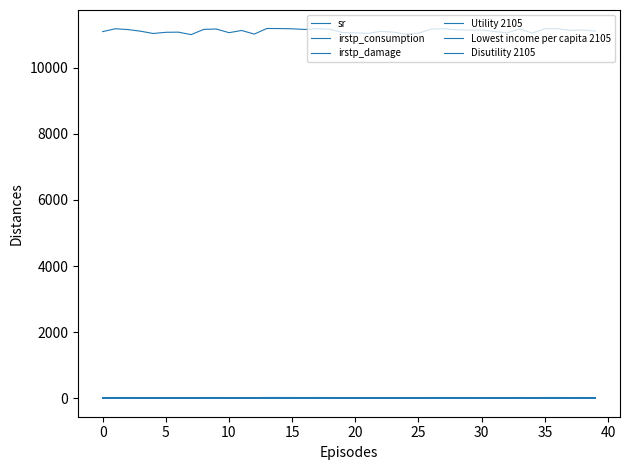

Does the chart have visible grid lines?

No